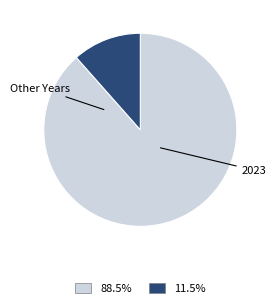

Count the number of slices in the pie.

2